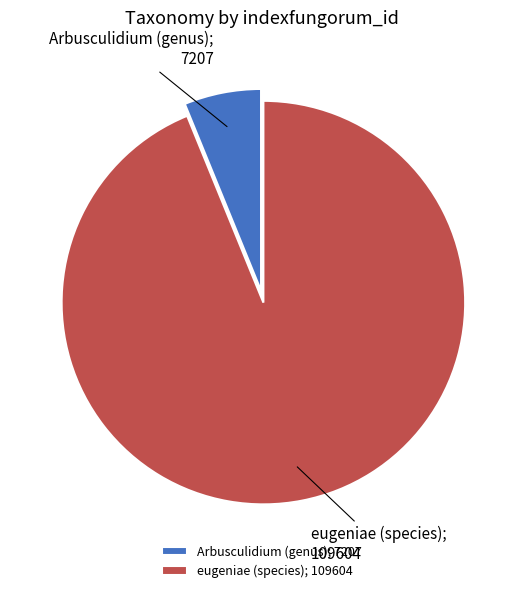

Count the number of slices in the pie.

2